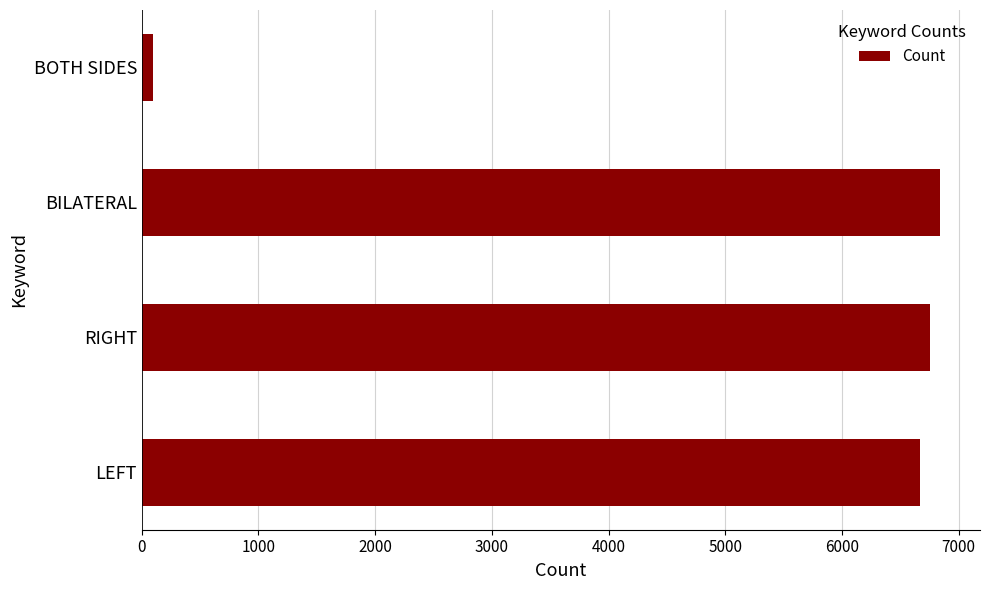

What is the difference between the maximum and minimum values?

6743